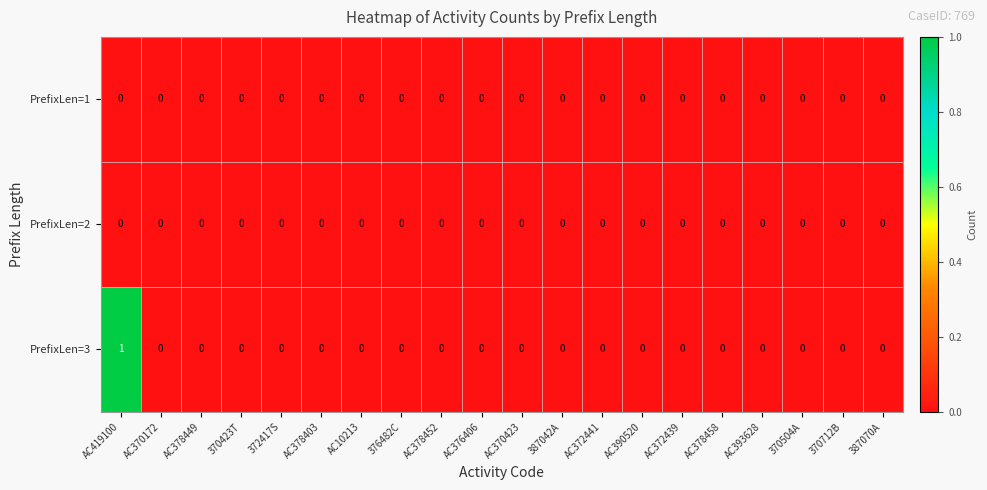

Which series has the widest spread of values?

PrefixLen=3